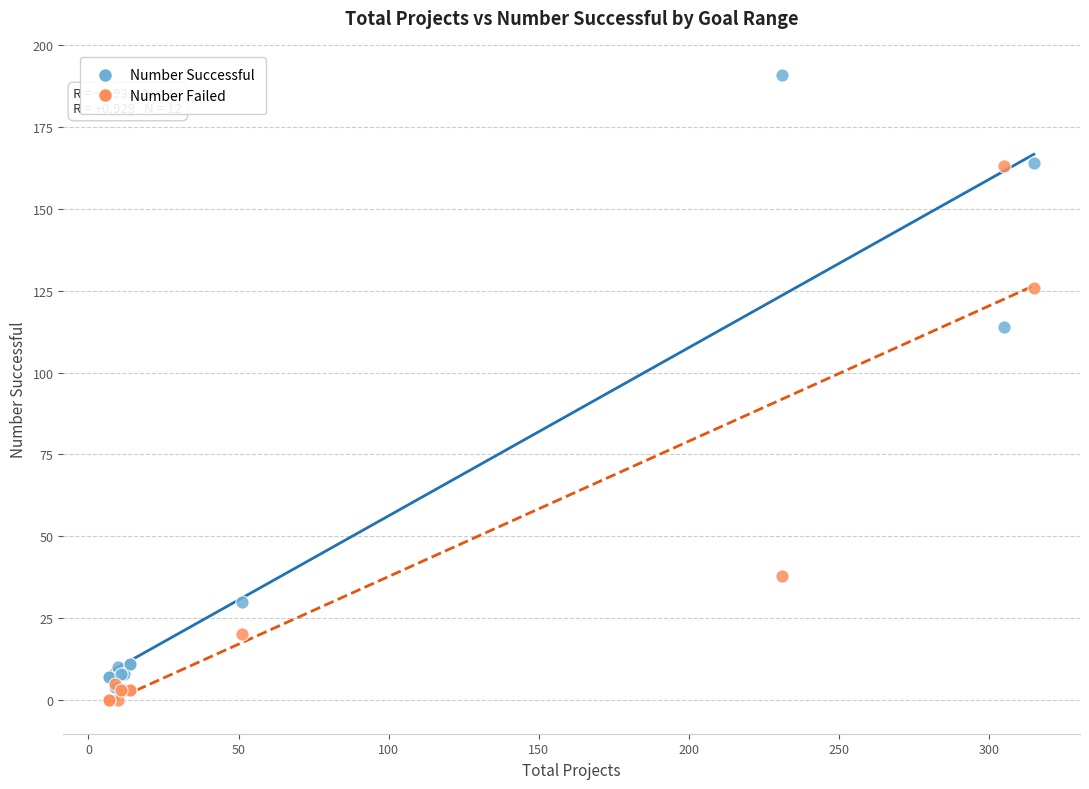

Across all series, what Y value is closest to 95?

114